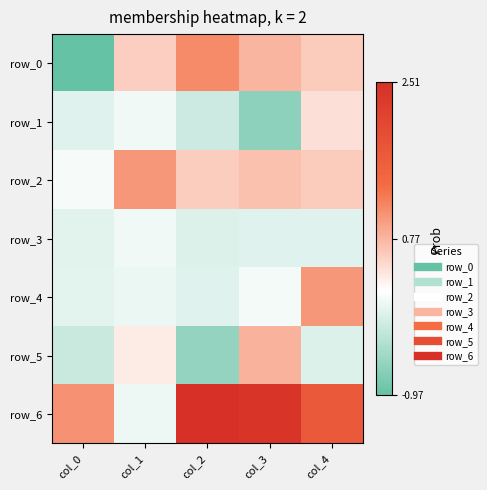

What is the difference between the row_4 values at col_1 and col_2?

0.1